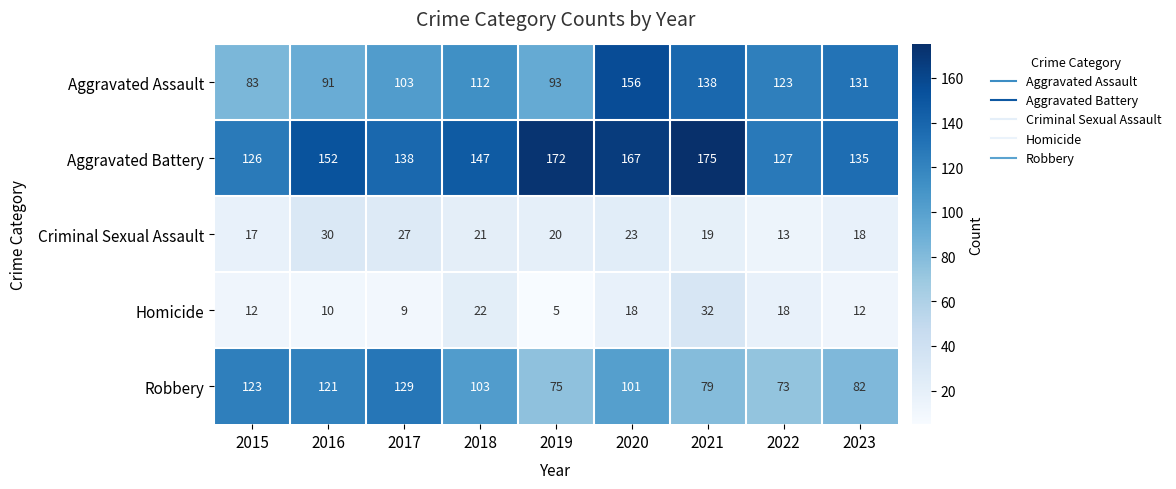

Is it true that Aggravated Assault equals 112 at 2018?

True